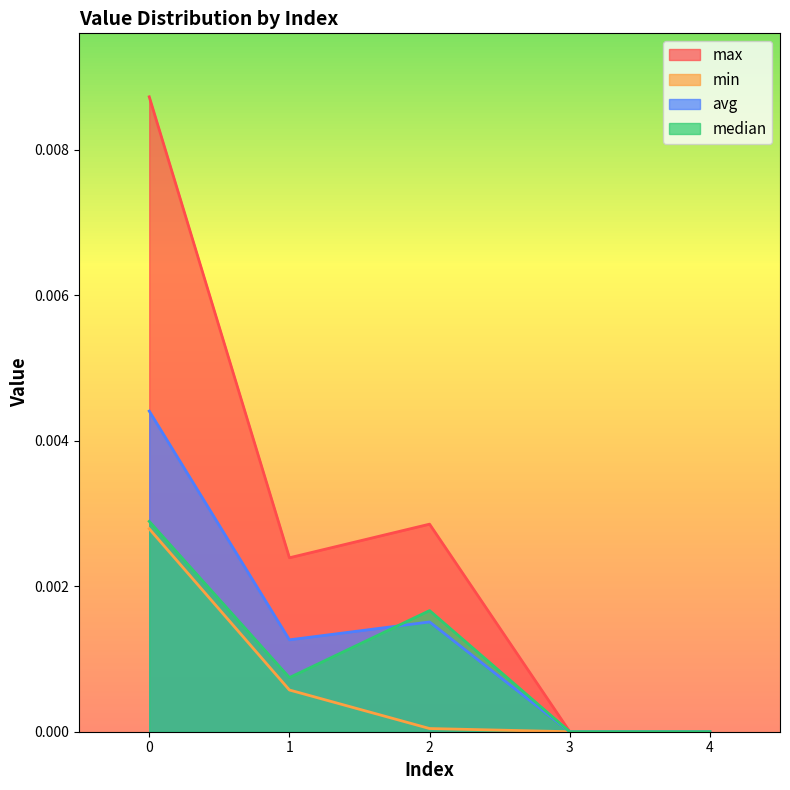

Is the value of min at 2 greater than the value of max at 1?

No